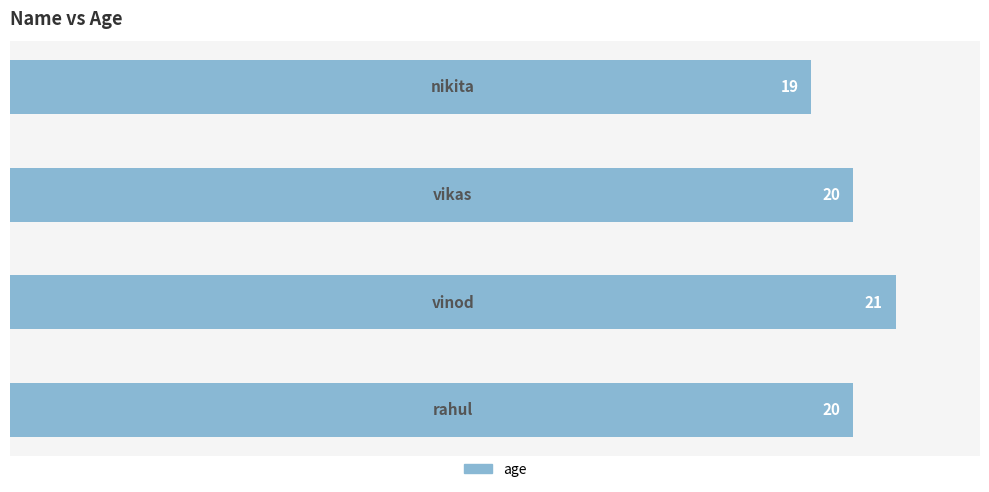

What is the average value?

20